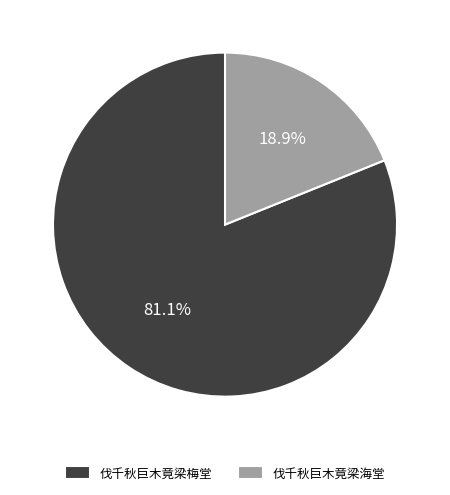

Does 伐千秋巨木竟梁梅堂 account for over 50% of the chart?

Yes